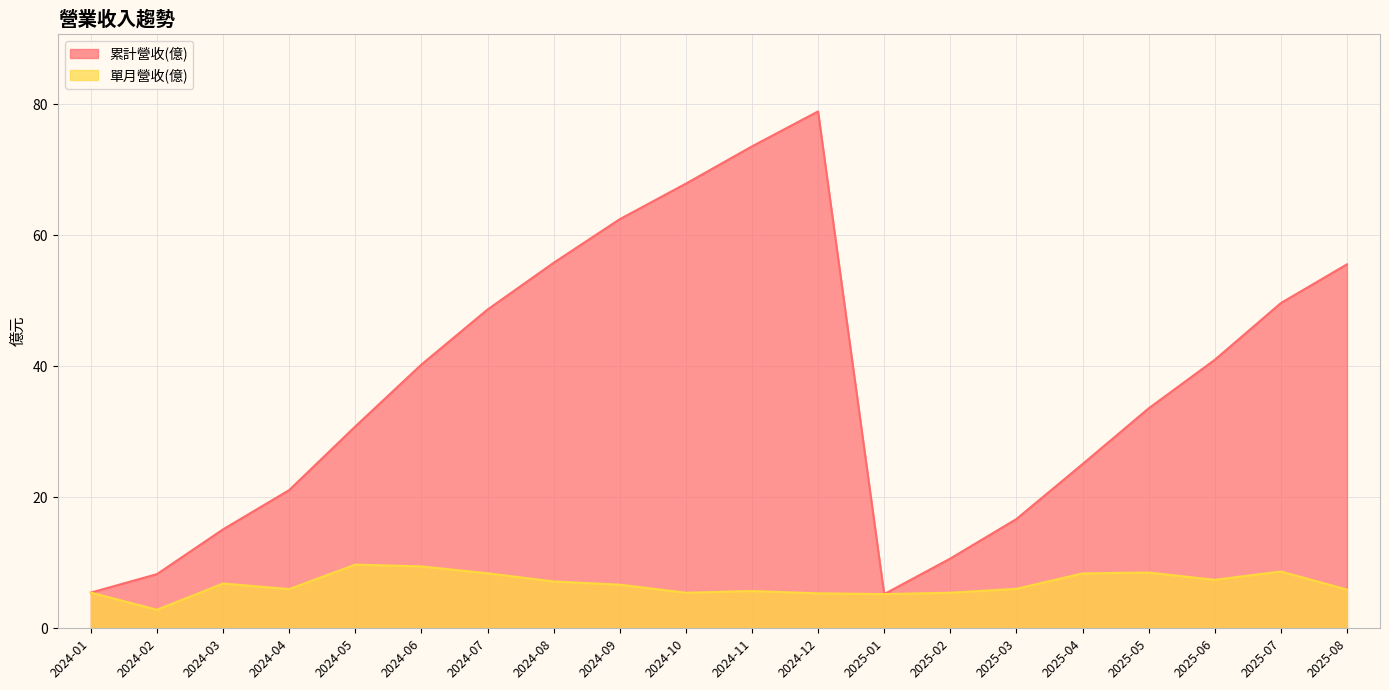

Which label corresponds to the largest value in the chart?

2024-12